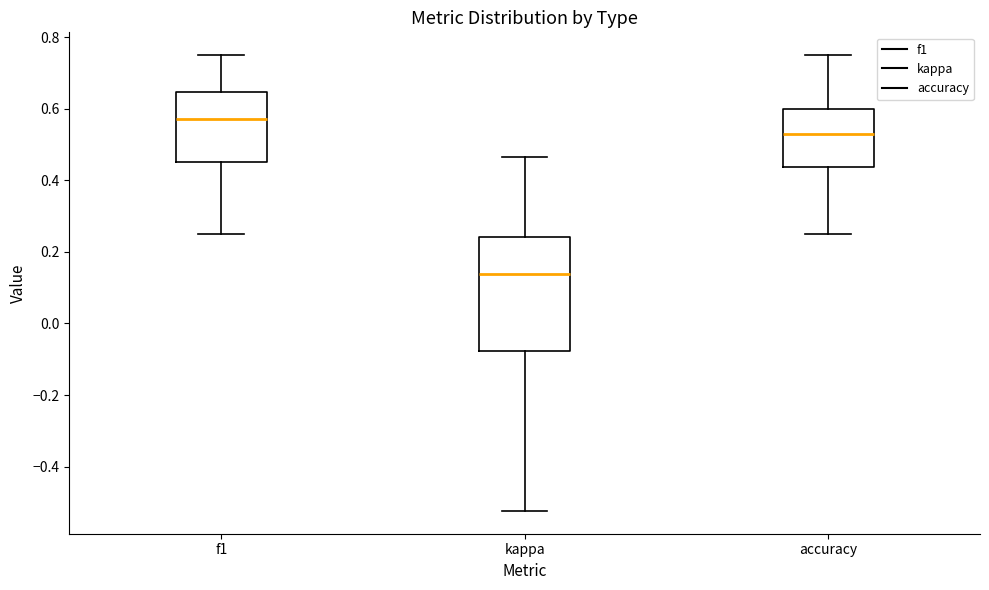

Where does the lower whisker of the box for kappa end on the y-axis? The values are not printed on the chart, so give them approximately, as read against the axis.

-0.52